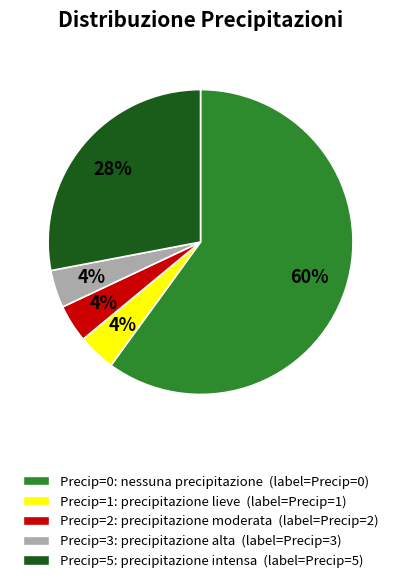

Is it true that Precip=0 is 60% of the pie?

True